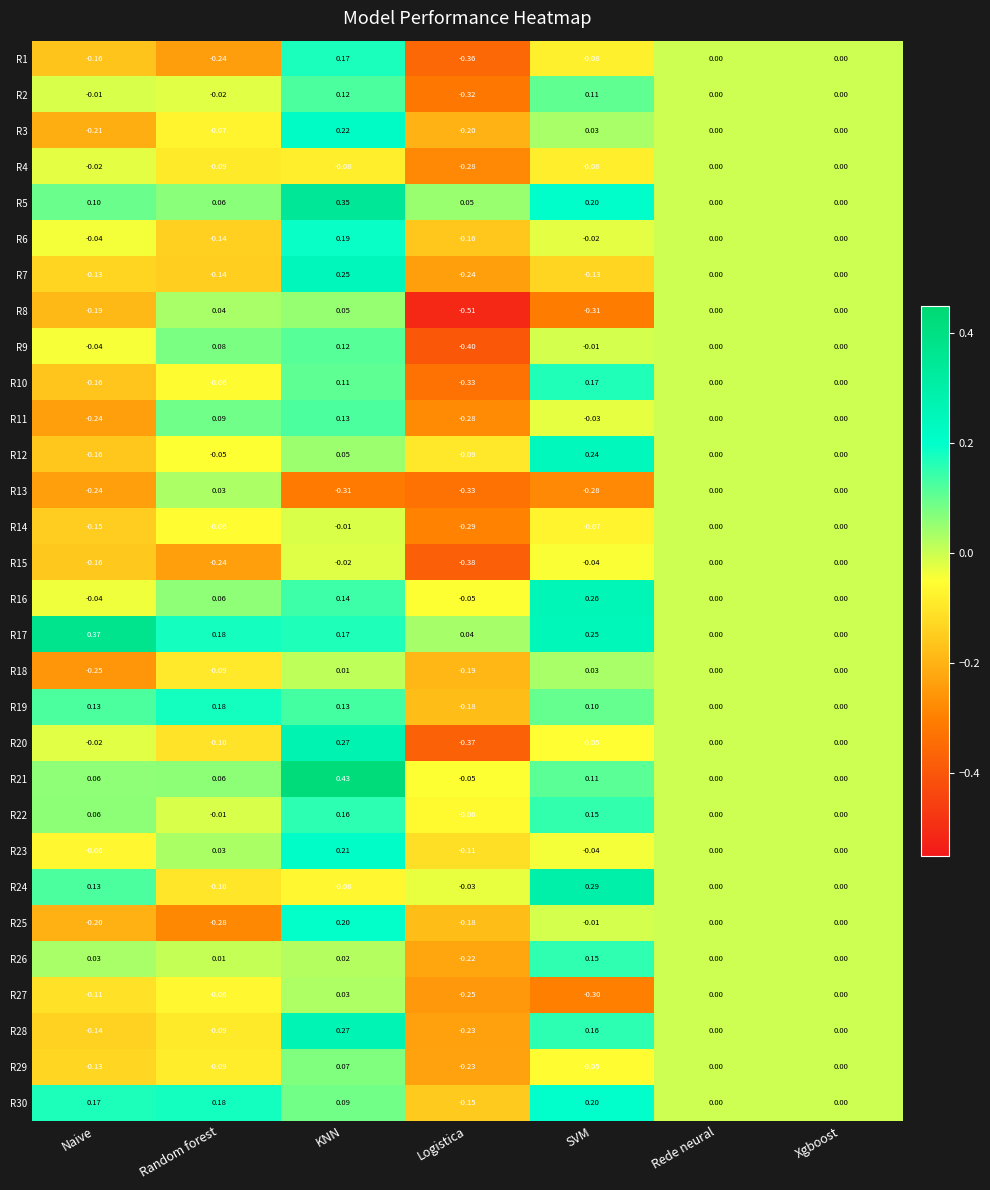

How many data points in R24 are less than 0?

3